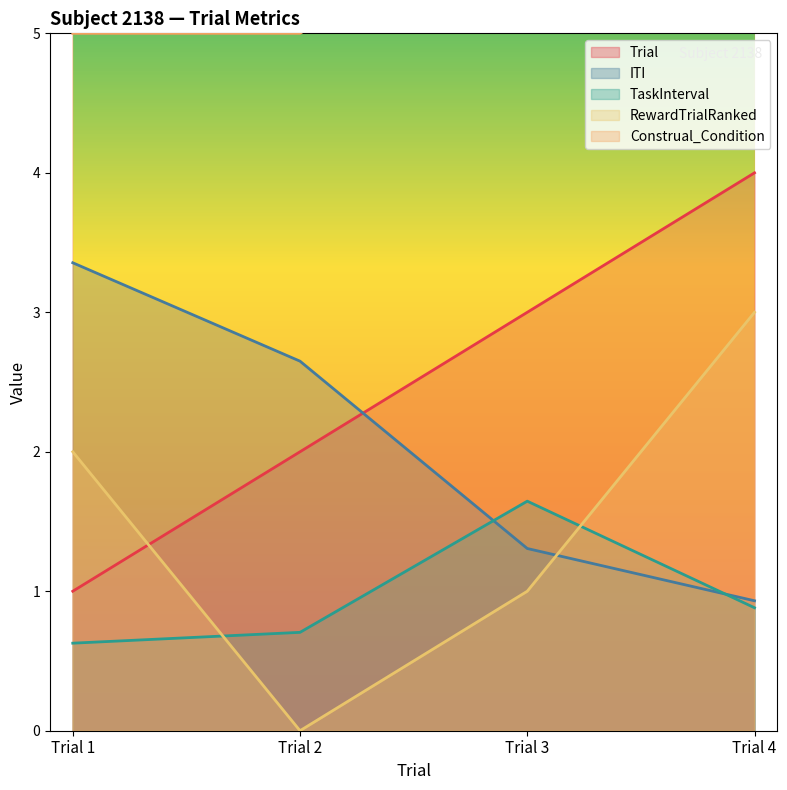

Does the chart display data point markers on the line(s)?

No